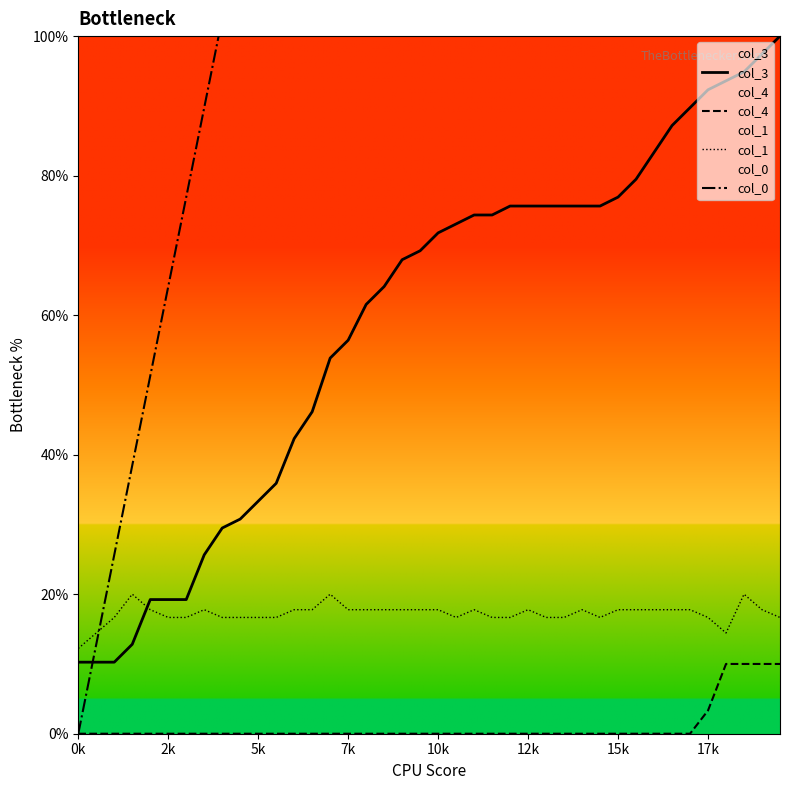

How many lines are shown in the chart?

4